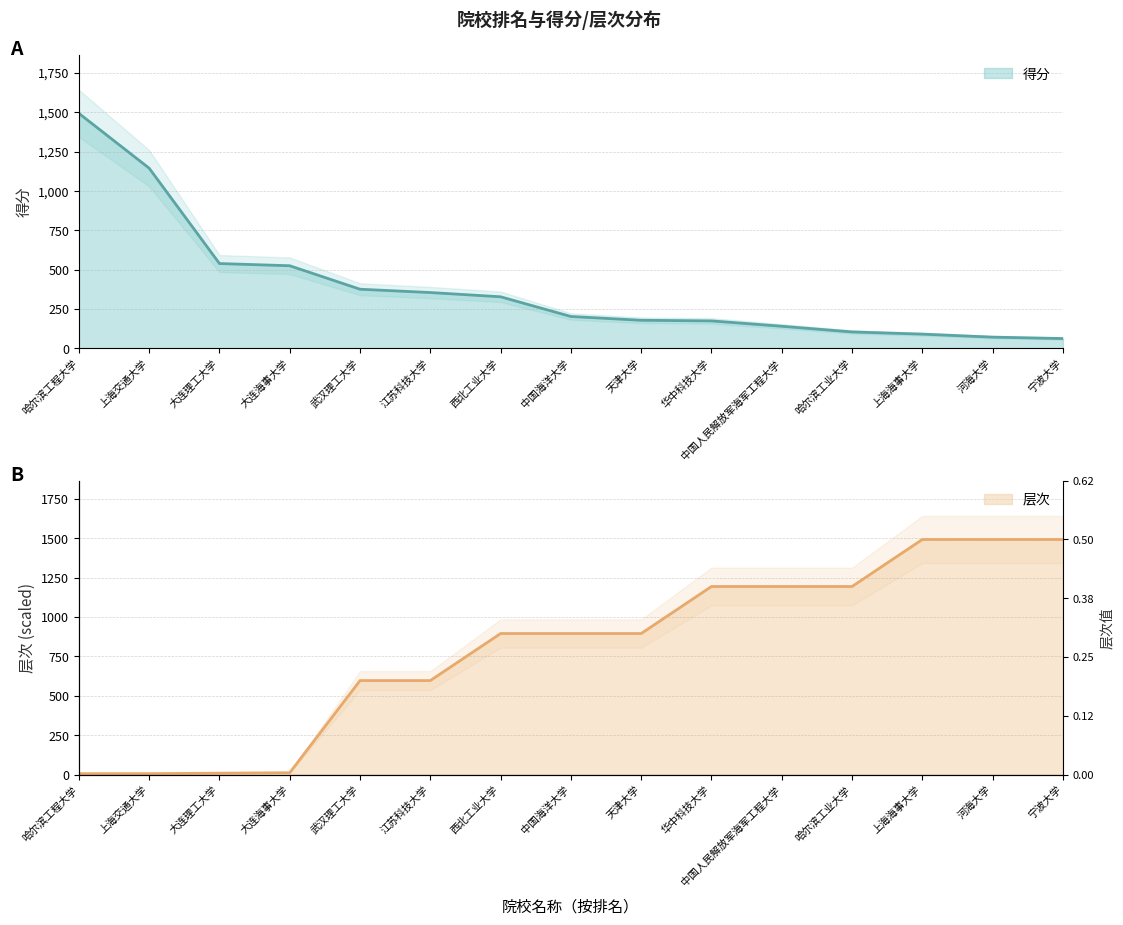

Rank the series at 哈尔滨工业大学 from highest to lowest value.

层次, 得分